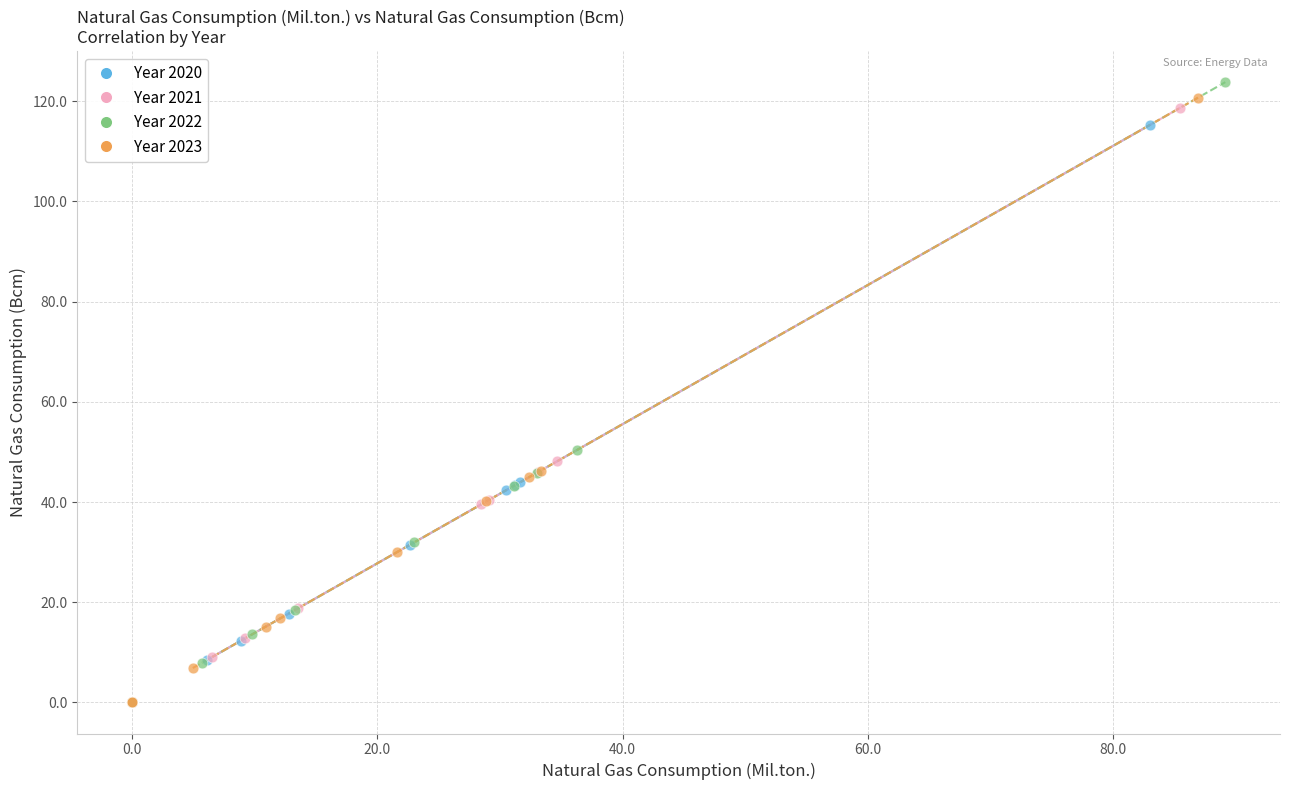

Which series has the widest spread of Y values?

Year 2022